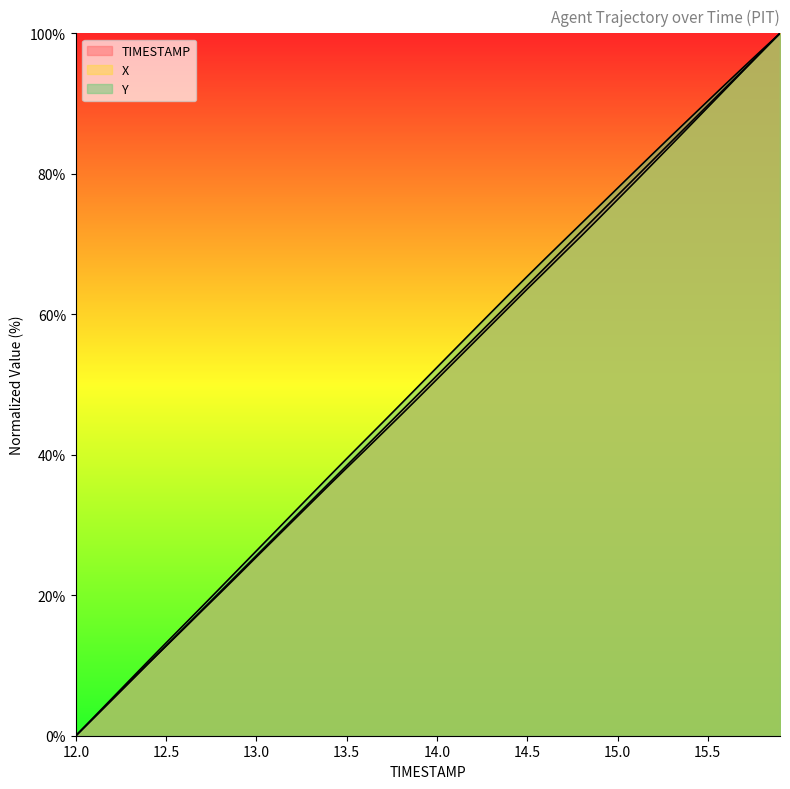

Which series has the largest range (max minus min)?

TIMESTAMP